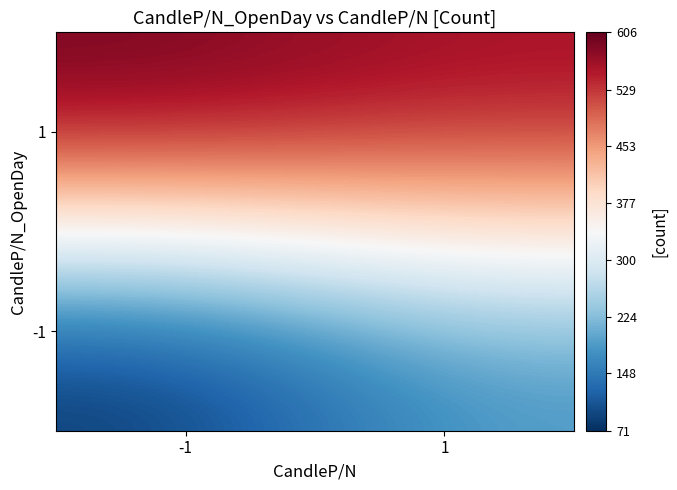

Rank the series by their average value, from highest to lowest.

1, -1